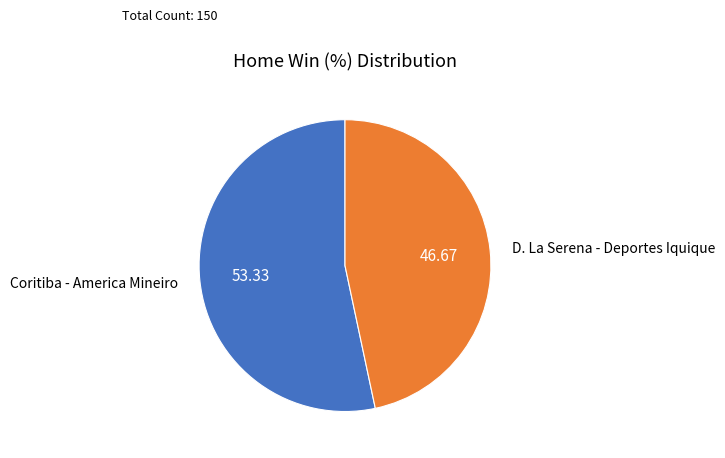

How many slices are in this pie chart?

2